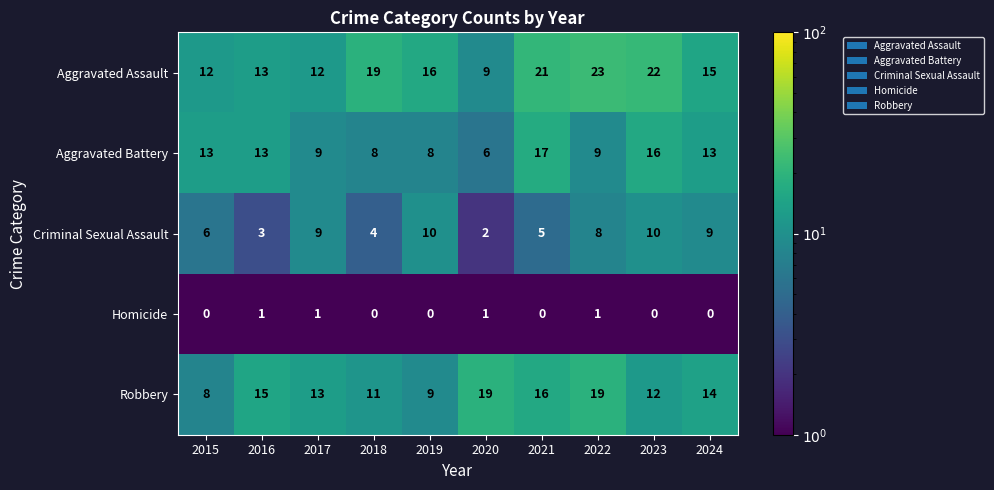

What is the highest value of the Robbery series?

19